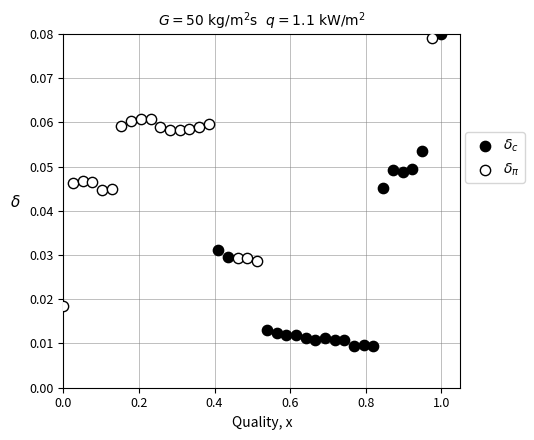

Which series contains the highest Y value?

$\delta_c$